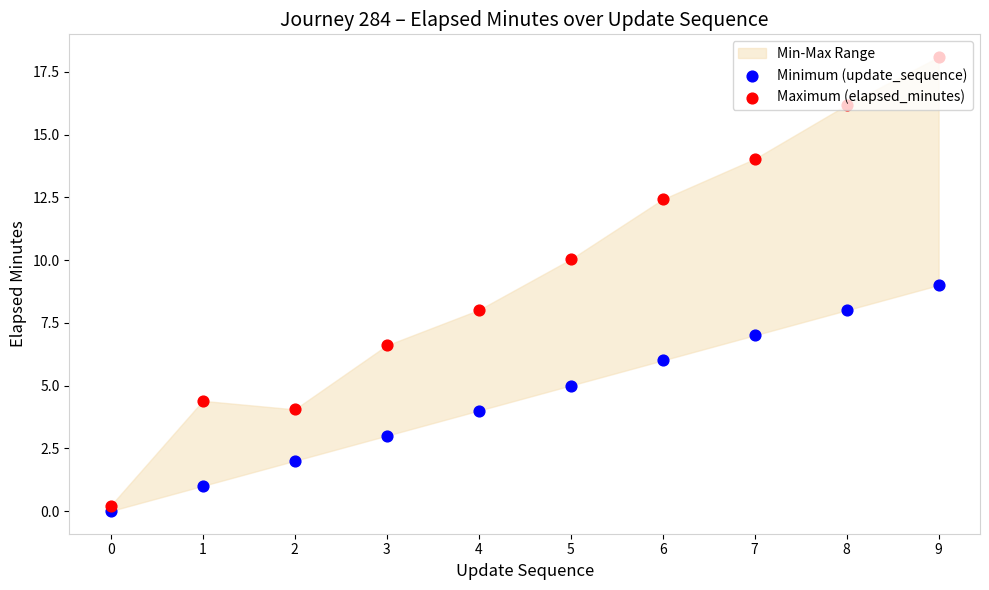

Is the value of Minimum (update_sequence) at 2 greater than the value of Maximum (elapsed_minutes) at 5?

No